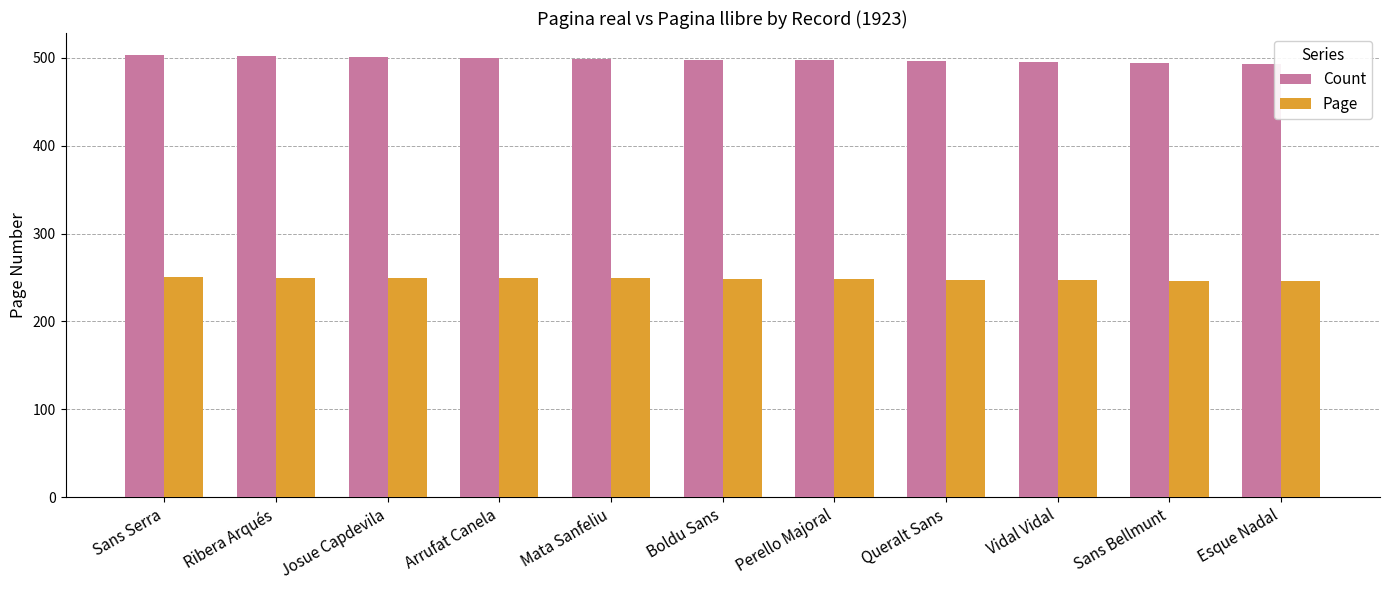

Which series has the largest range (max minus min)?

Count